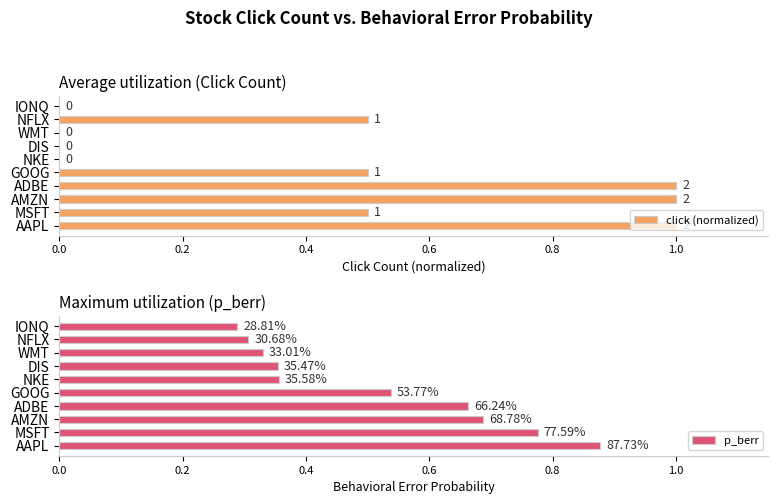

The value of click (normalized) at MSFT is 0.5. True or false?

True